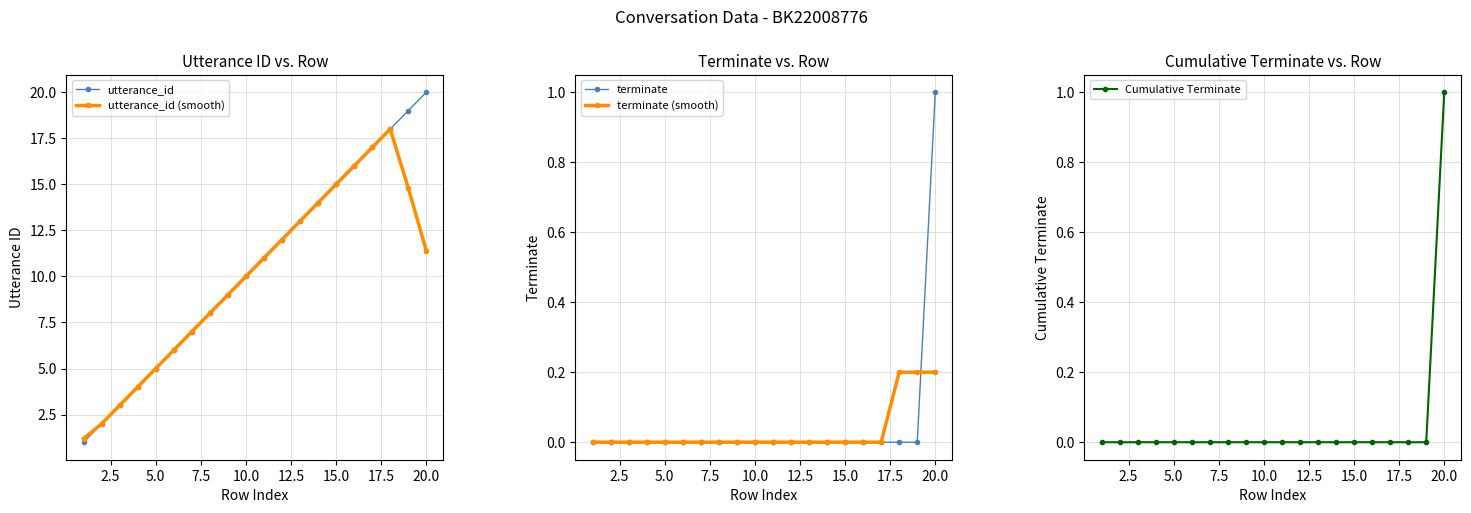

What is the greatest value displayed?

20.0